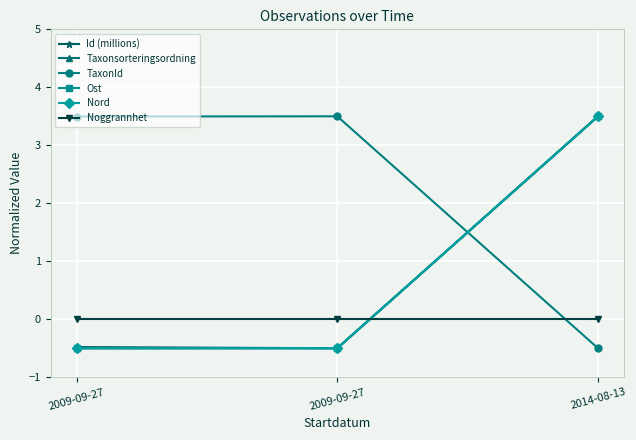

Is this an area chart (filled region under the line)?

No